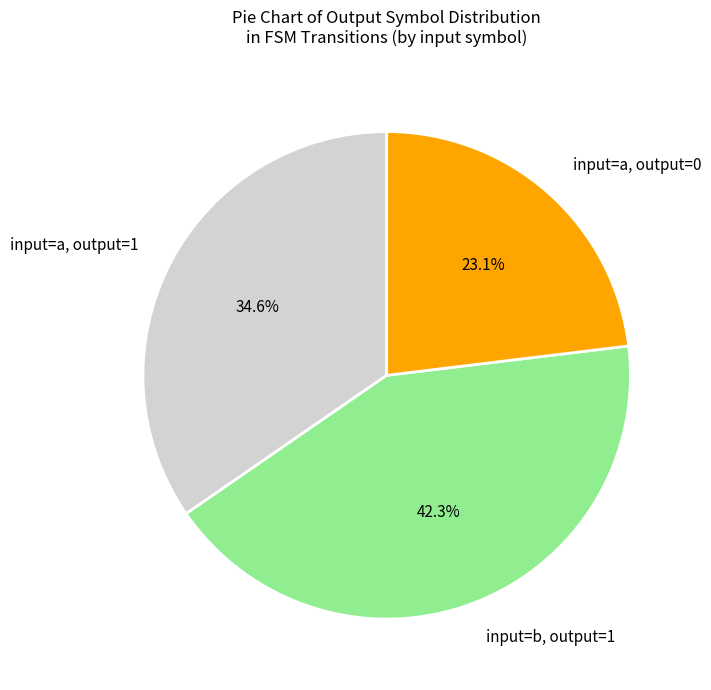

Does input=a, output=1 account for over 50% of the chart?

No